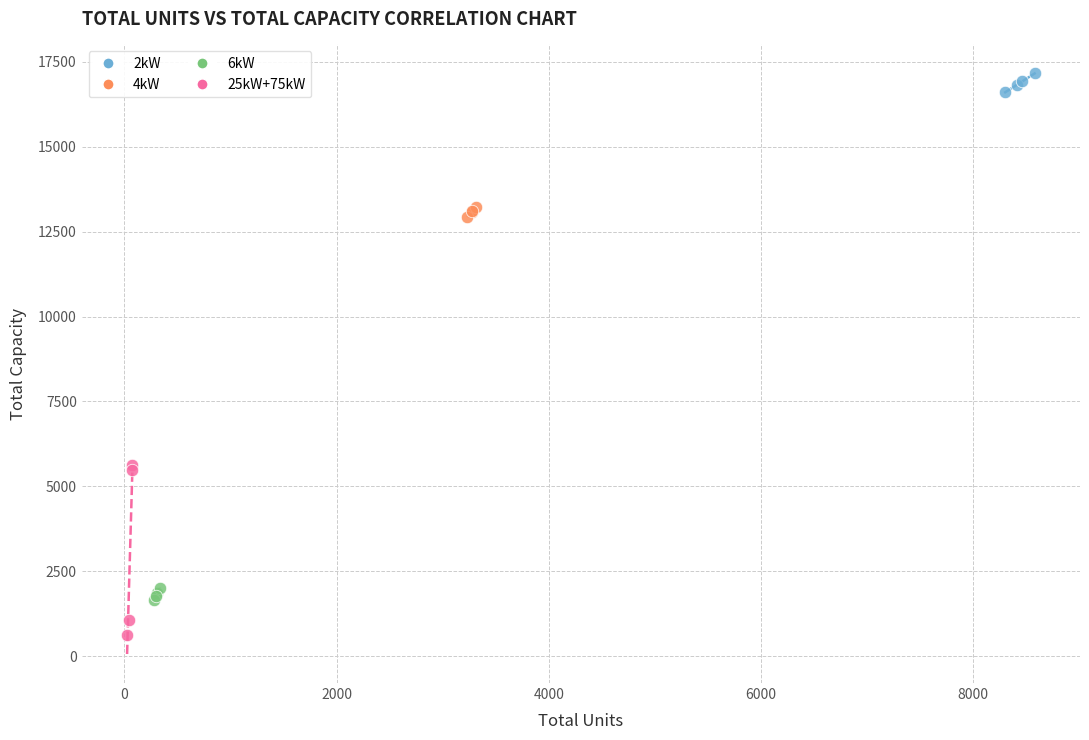

Which series reaches the maximum Y coordinate?

2kW